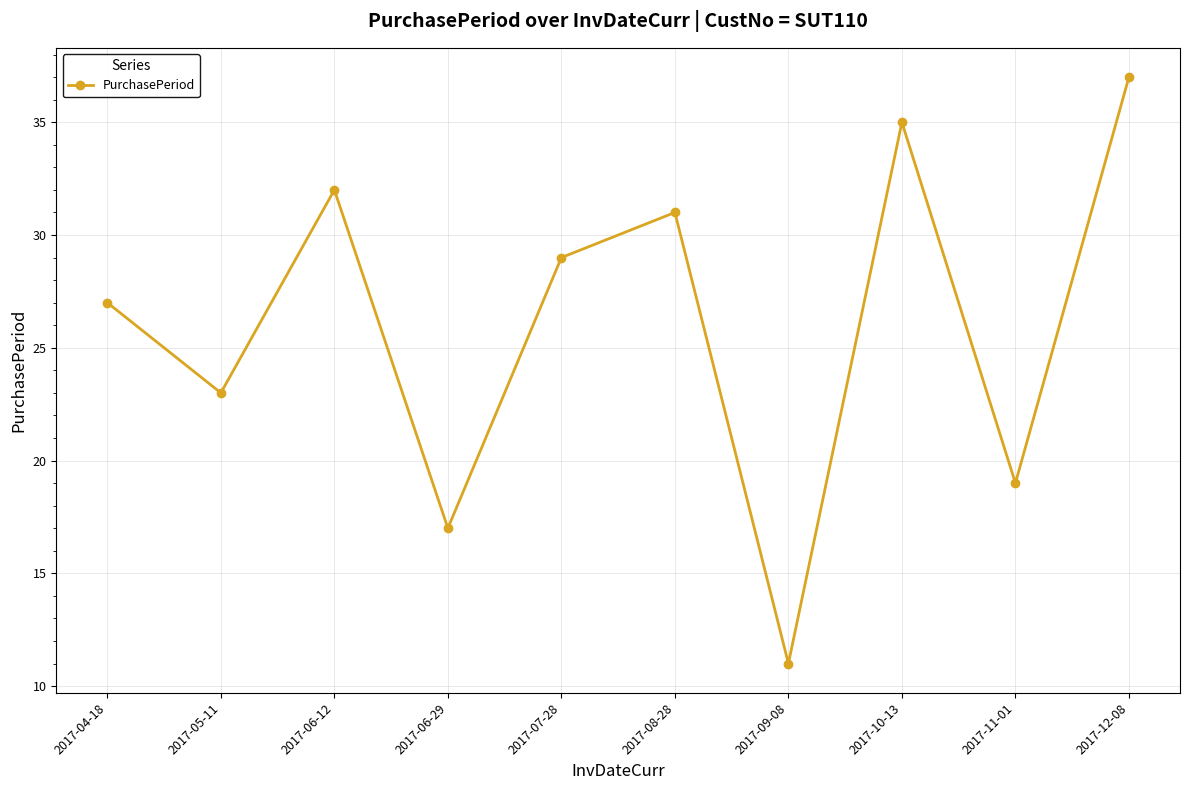

List the labels in order of value, largest first.

2017-12-08, 2017-10-13, 2017-06-12, 2017-08-28, 2017-07-28, 2017-04-18, 2017-05-11, 2017-11-01, 2017-06-29, 2017-09-08